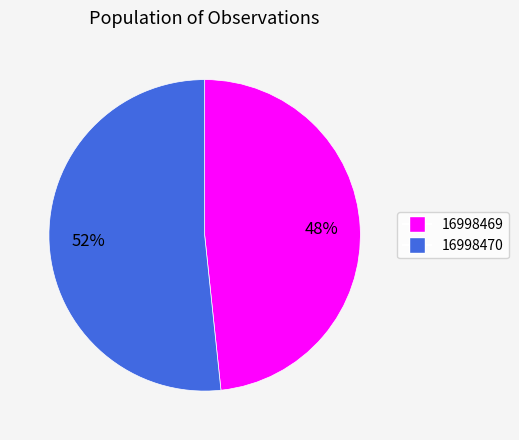

Which has a higher value, 16998469 or 16998470?

16998470